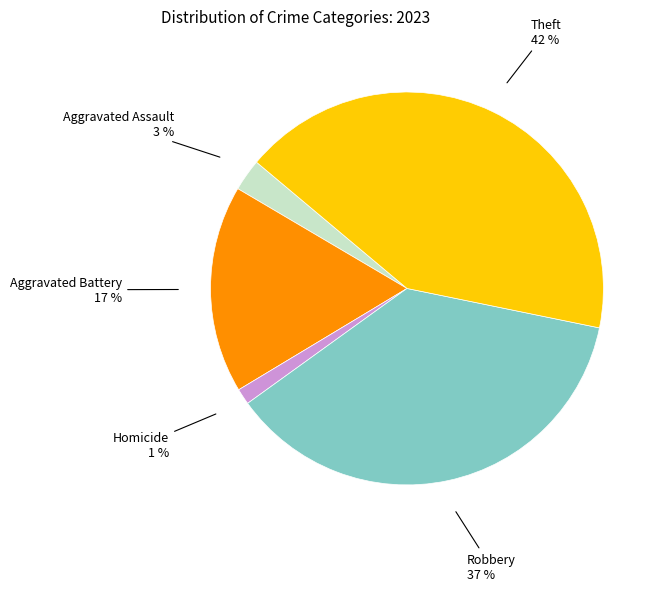

Does Aggravated Battery 17 % account for over 50% of the chart?

No